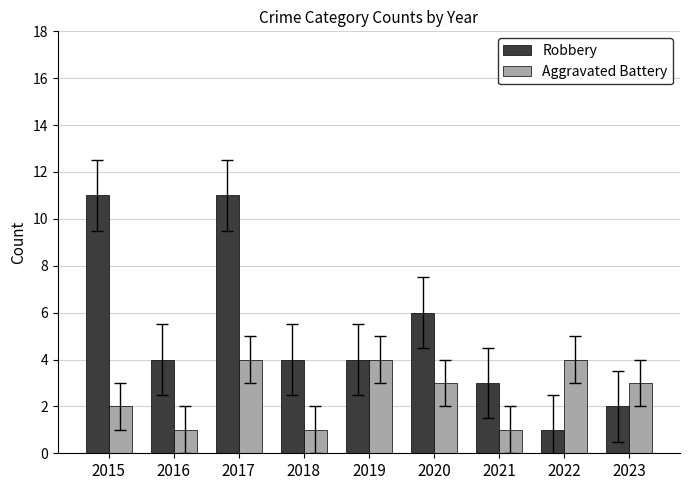

List the series in order of their peak value, highest first.

Robbery, Aggravated Battery